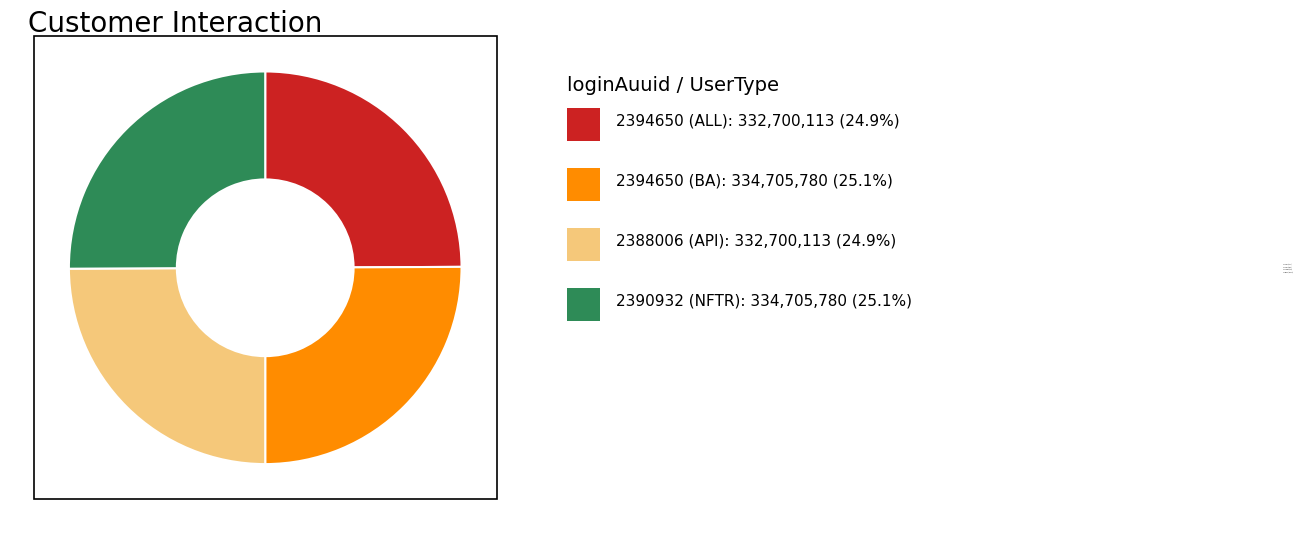

Does 2394650 (ALL) represent more than half of the total?

No